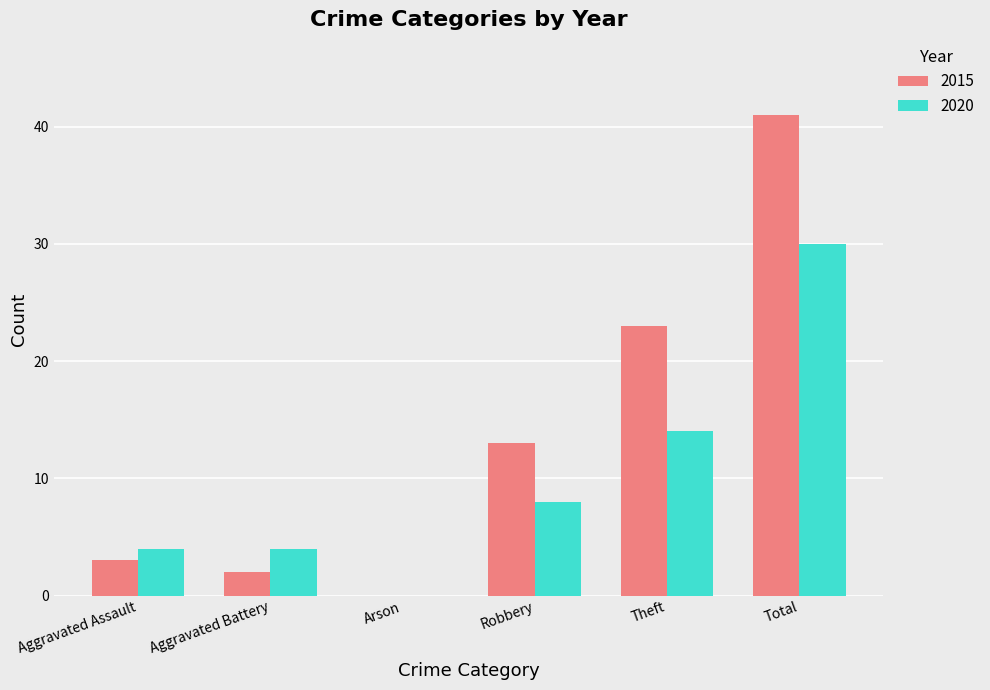

True or false: 2015 has a value of 3 at Aggravated Assault.

True